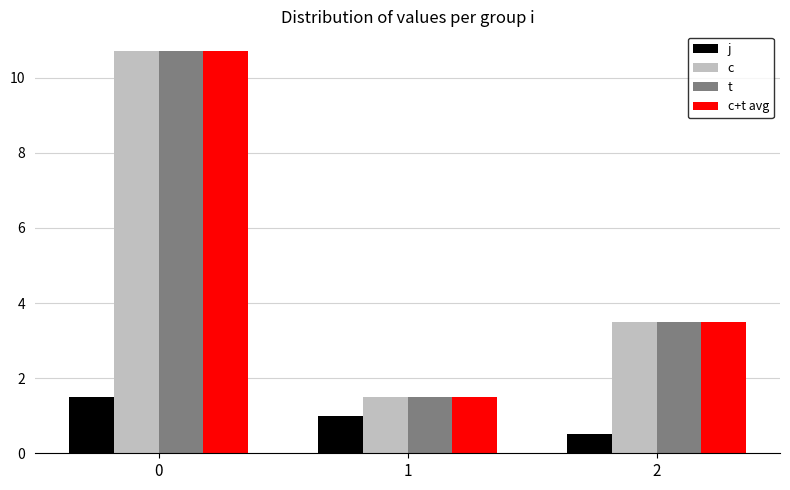

Reading left to right, extract all data points from this chart.

j: 1.5	1.0	0.5
c: 10.7	1.5	3.5
t: 10.7	1.5	3.5
c+t avg: 10.7	1.5	3.5